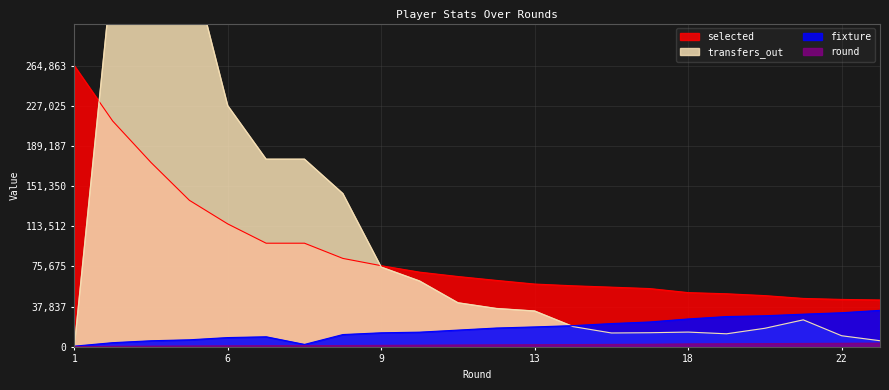

Between 13 and 19, which series saw the biggest shift?

transfers_out